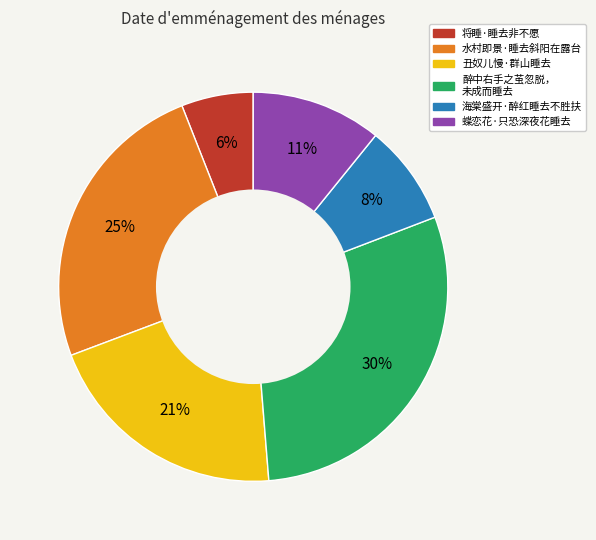

To the nearest percent, what is the difference between the largest and smallest slice percentages?

24%